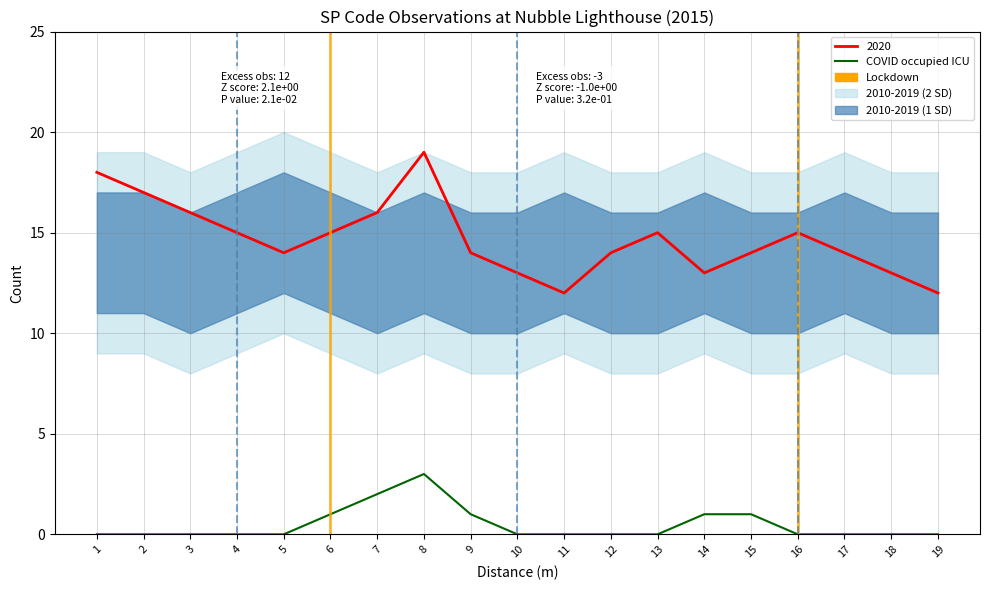

Does the chart have visible grid lines?

Yes